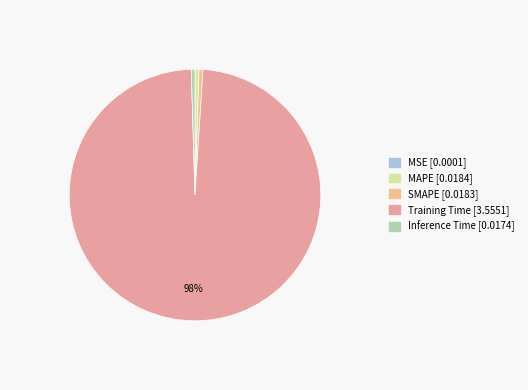

Which slice represents more than half of the pie?

Training Time